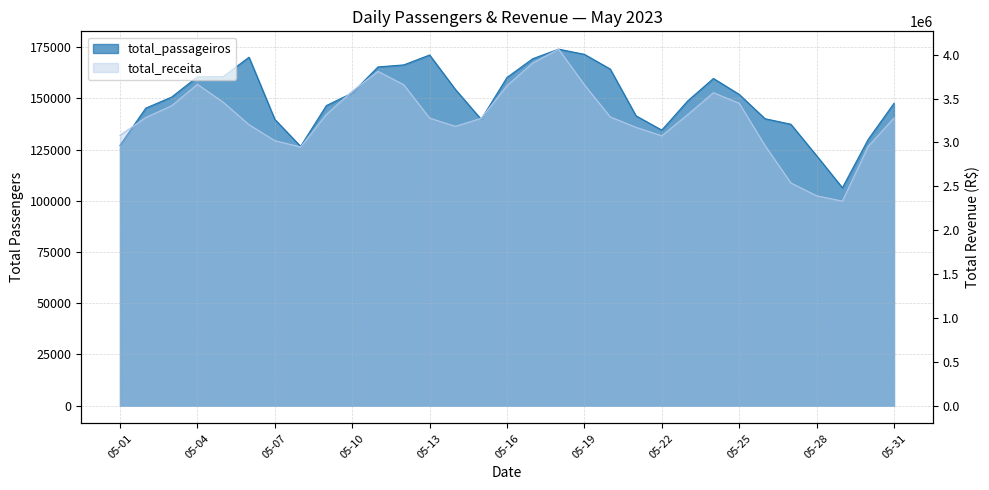

True or false: total_passageiros has more than 2 points higher than both neighbors.

True